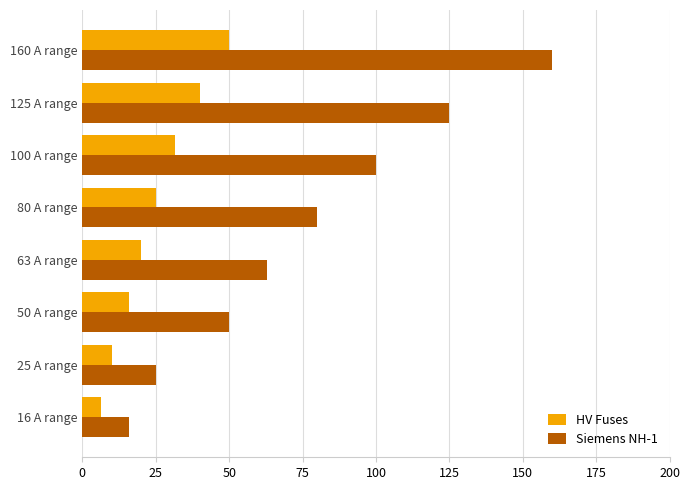

At which category does the chart reach its peak across all series?

160 A range